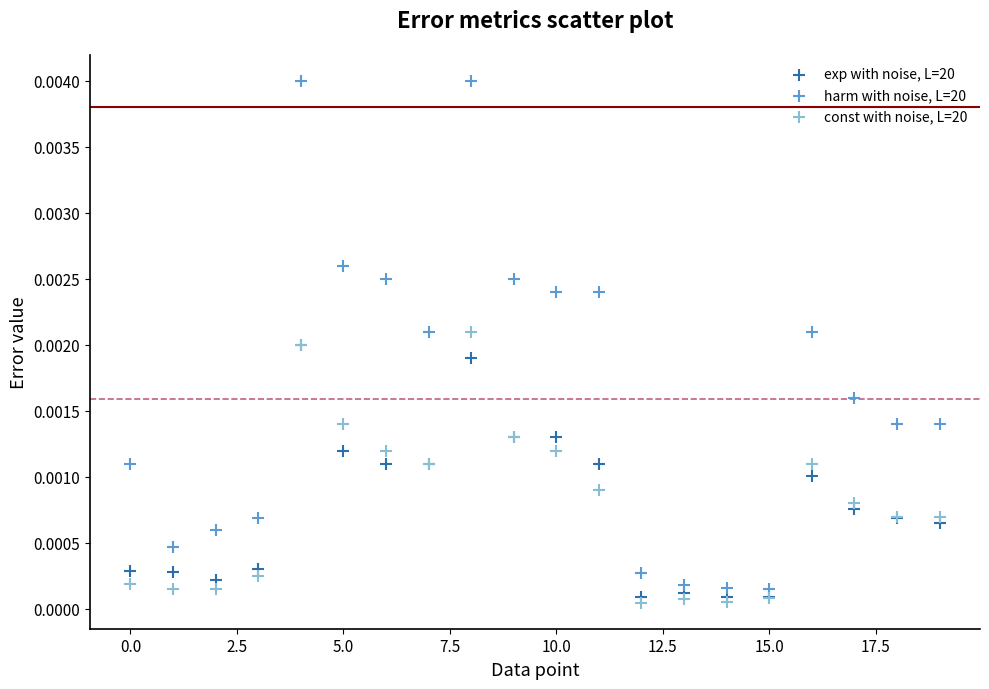

Which series reaches the maximum Y coordinate?

harm with noise, L=20